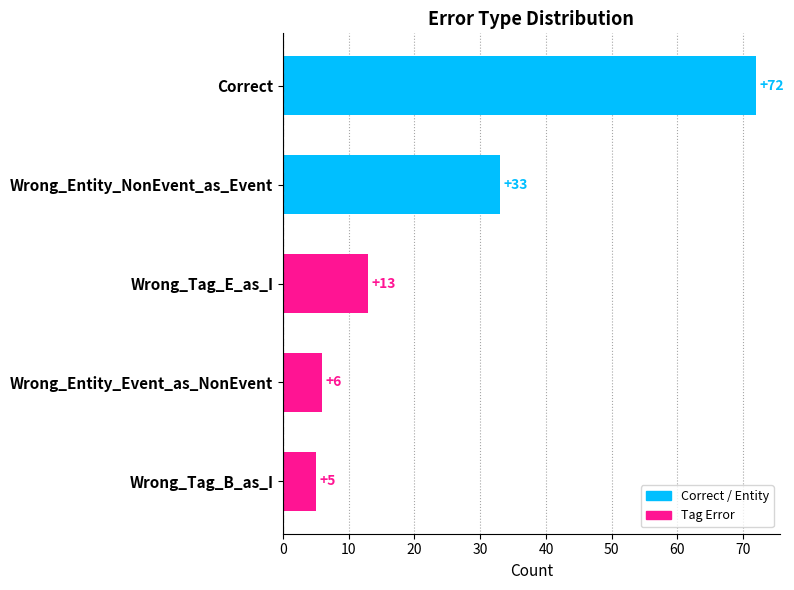

Is it true that the value at Wrong_Tag_B_as_I is 8?

False